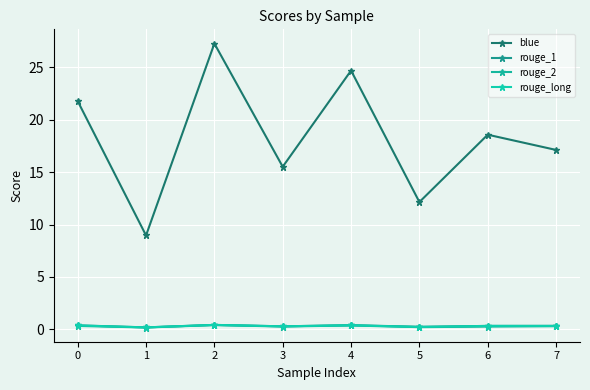

What is the total value across all series at 0?

22.9